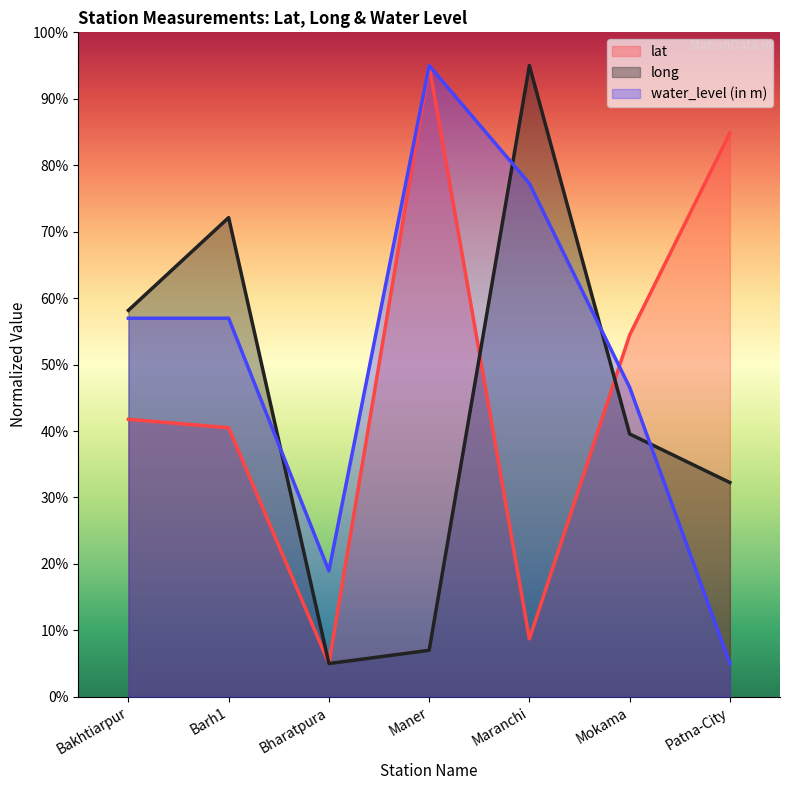

How many interior local peaks does the long series have?

2